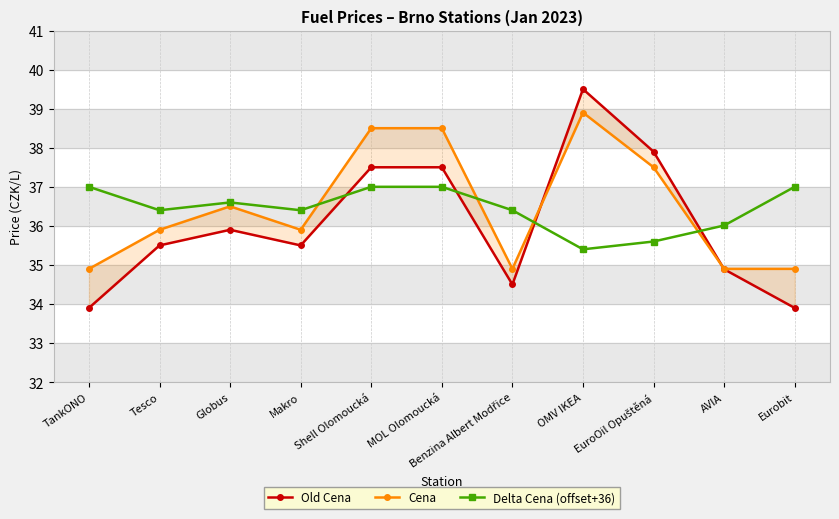

What is the spread (max minus min) of values at MOL Olomoucká?

1.5